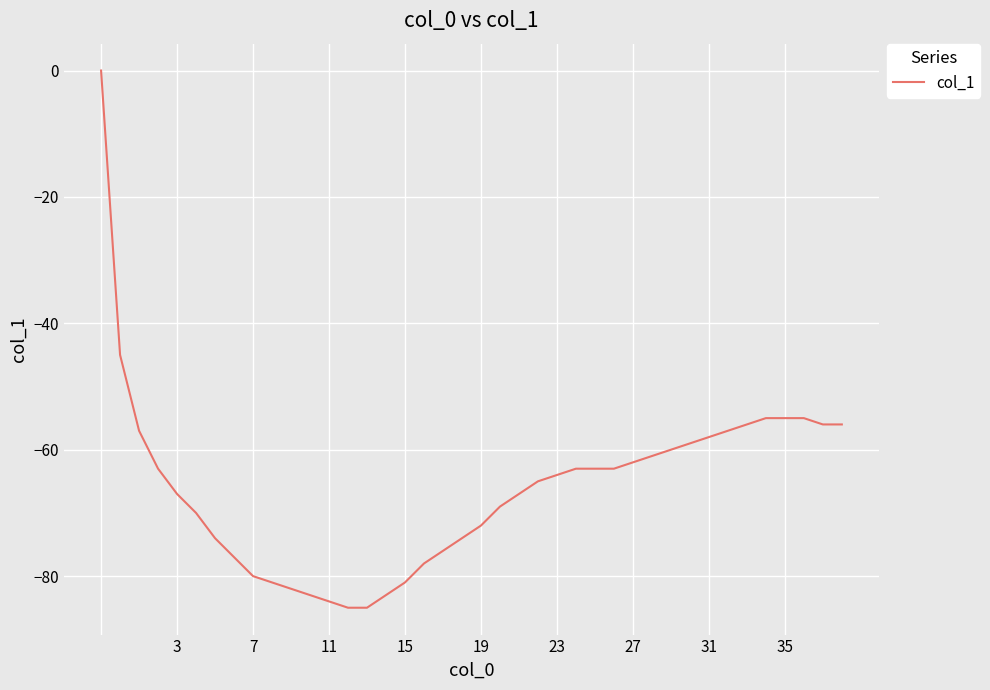

What is the minimum value shown in the chart?

-85